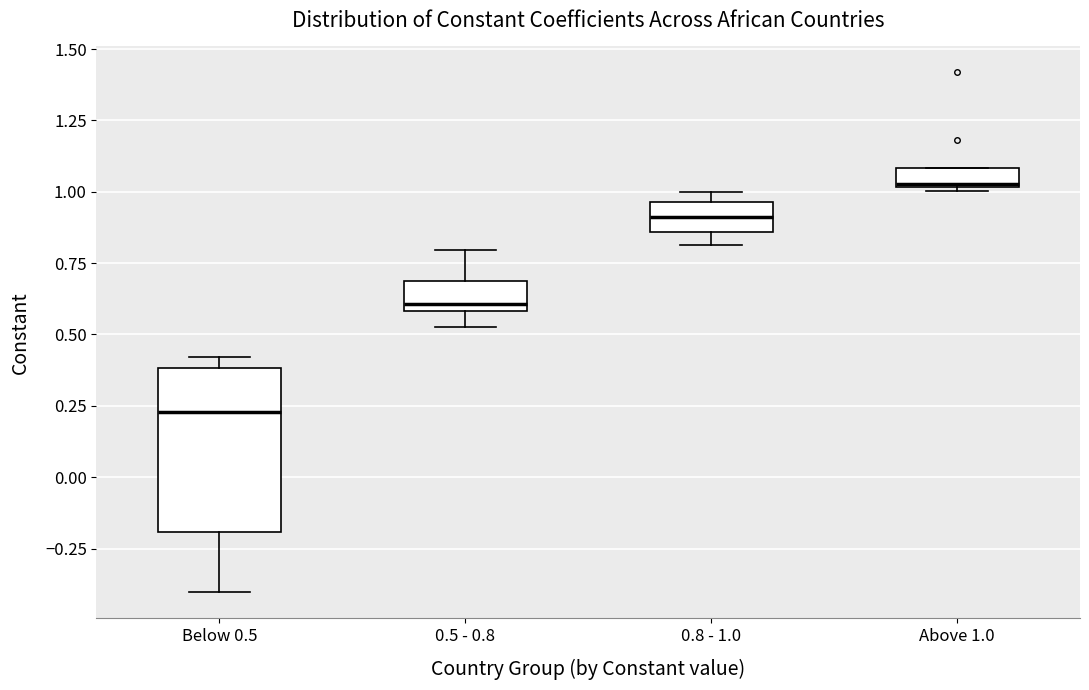

Where does the median line of the box for Below 0.5 sit on the y-axis? The values are not printed on the chart, so give them approximately, as read against the axis.

0.25